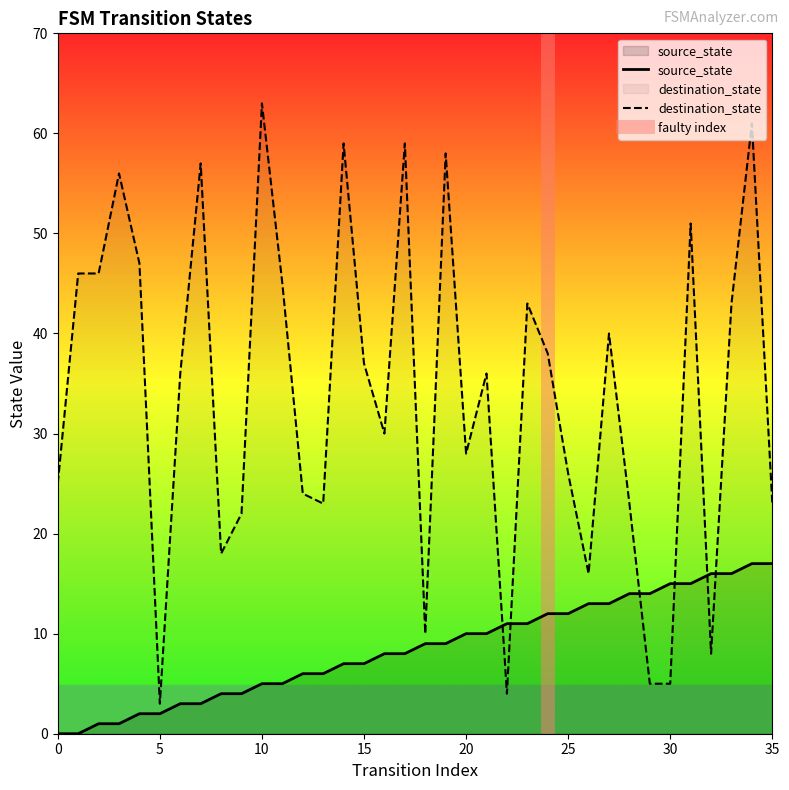

Which category has the highest value across all series?

10